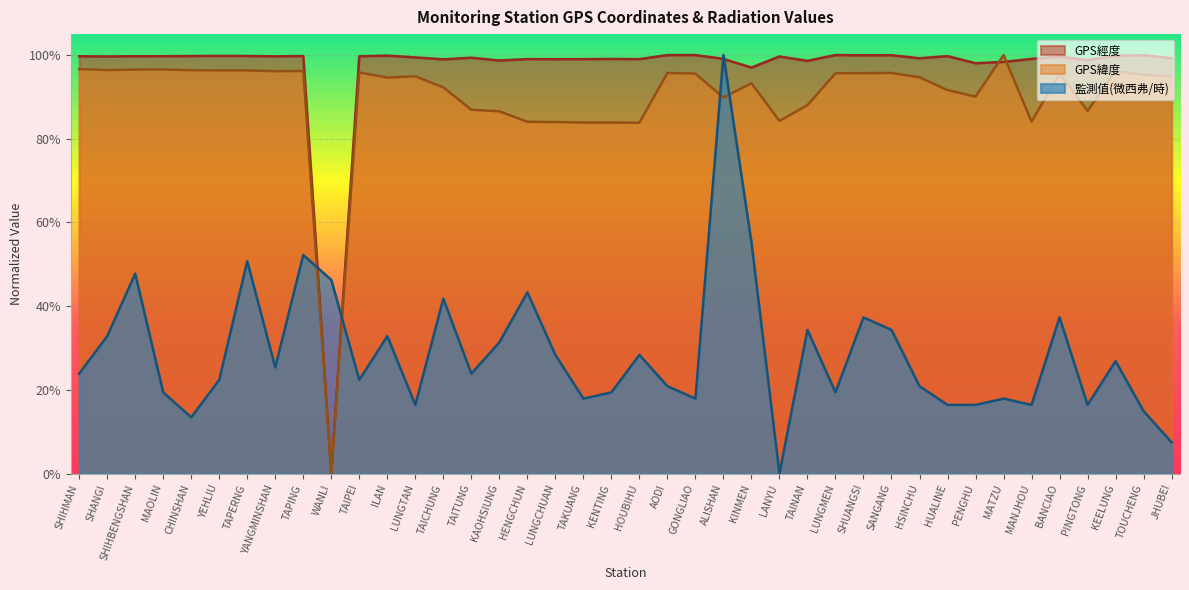

What is the difference between the highest and lowest values at KINMEN?

0.4